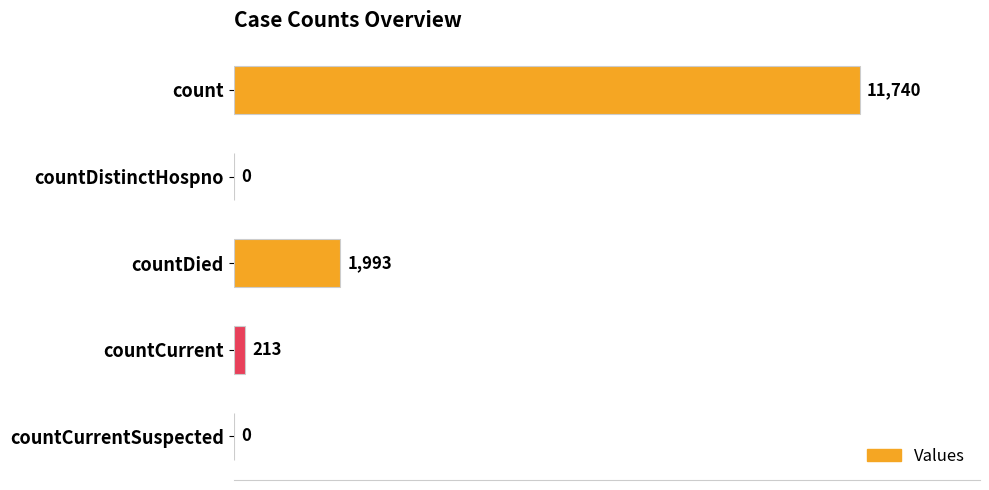

What is the sum of all values?

13946